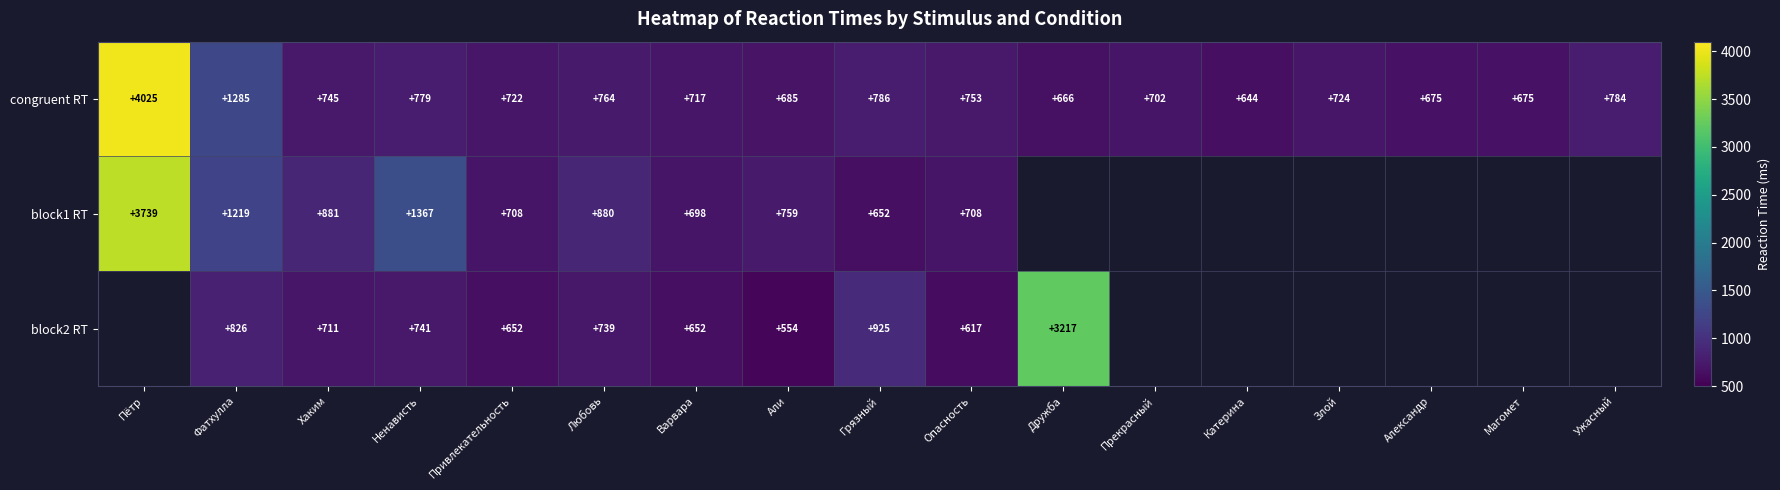

True or false: congruent RT has a value of 179 at Магомет.

False